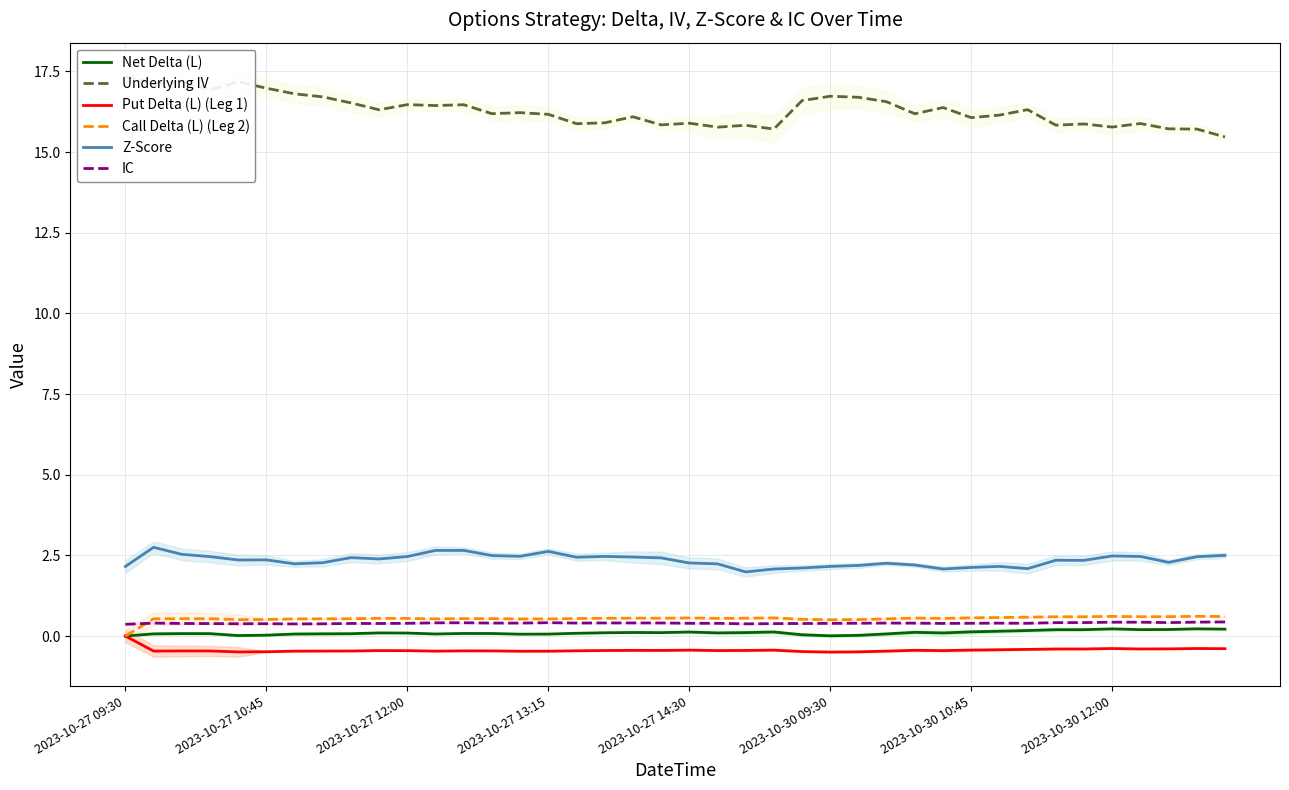

In Net Delta (L), how many points are lower than both neighbors (excluding endpoints)?

8